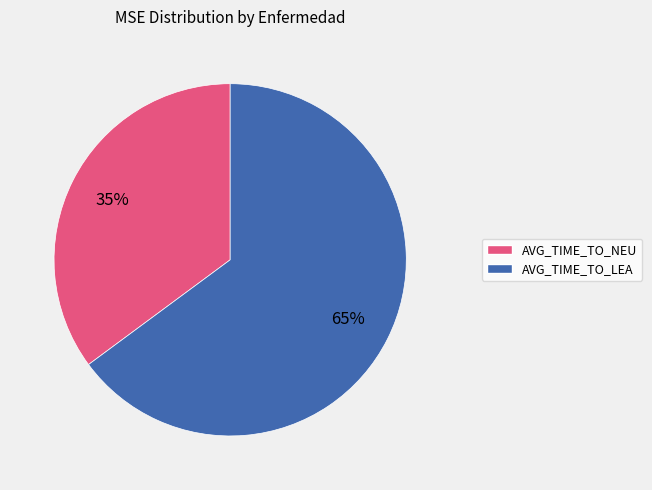

Is the sum of AVG_TIME_TO_NEU and AVG_TIME_TO_LEA greater than half?

Yes